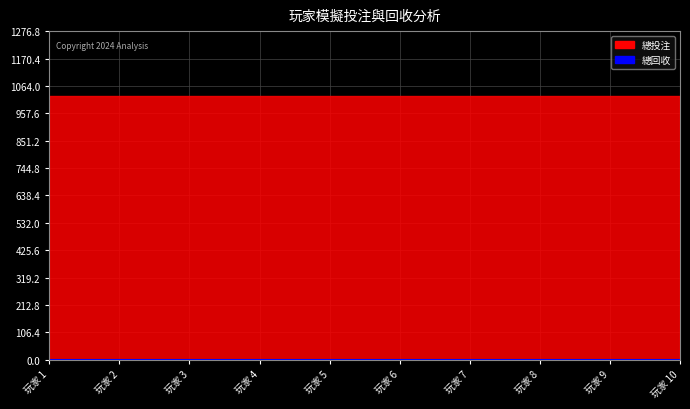

What value does the 總投注 series have at 玩家 7?

1023